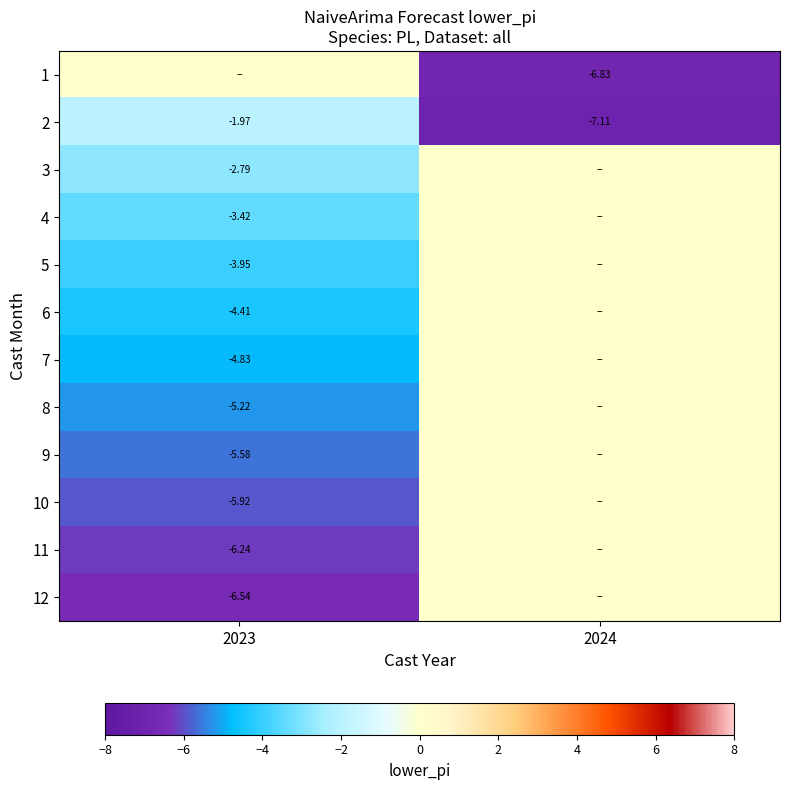

Which series has the largest range (max minus min)?

2